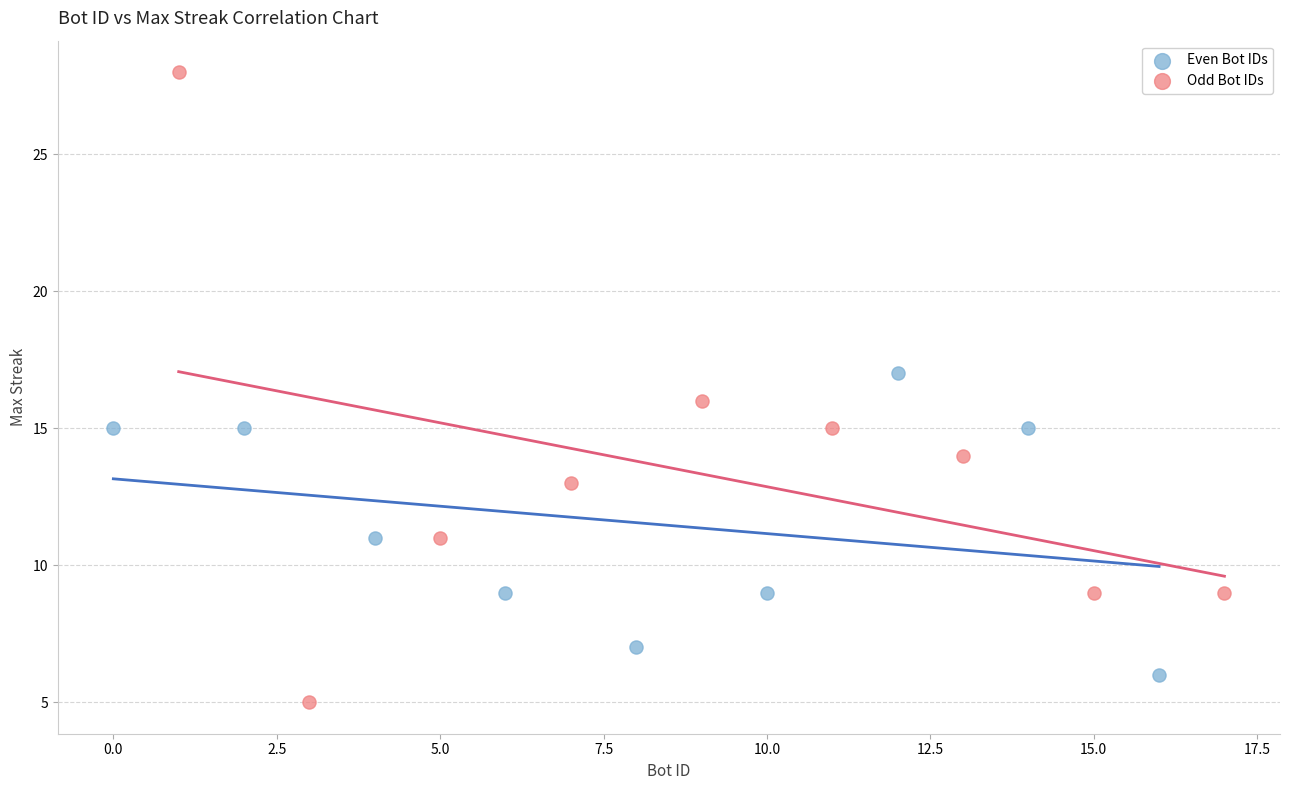

Which series reaches the maximum Y coordinate?

Odd Bot IDs